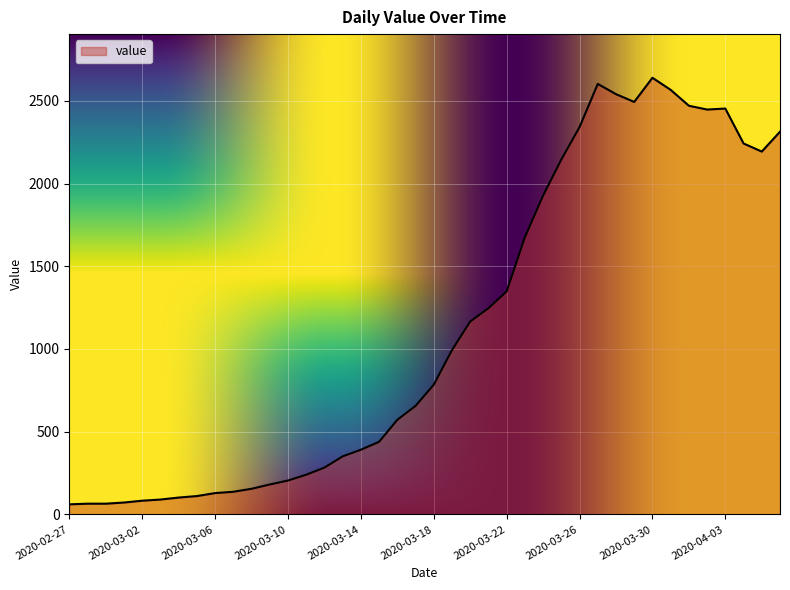

What is the minimum value shown in the chart?

61